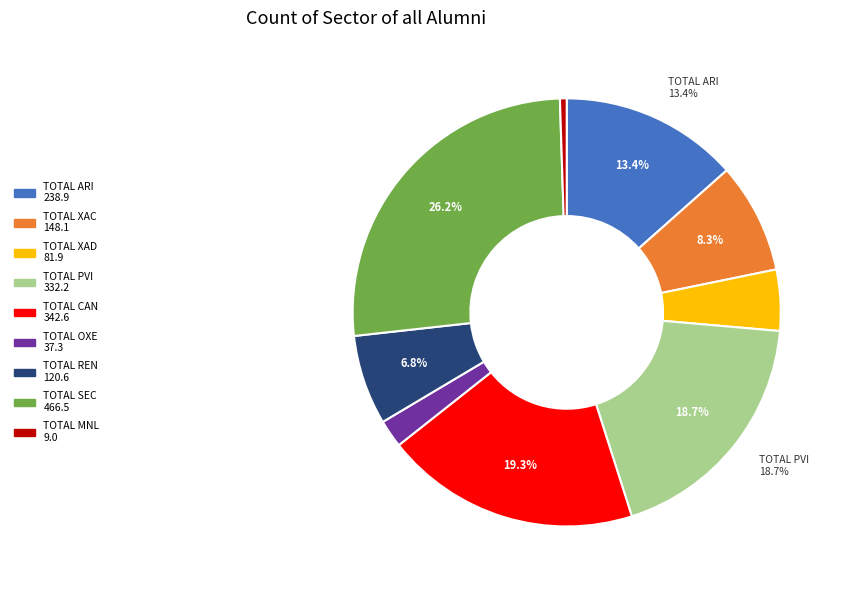

Is there any slice that represents more than half of the pie?

No